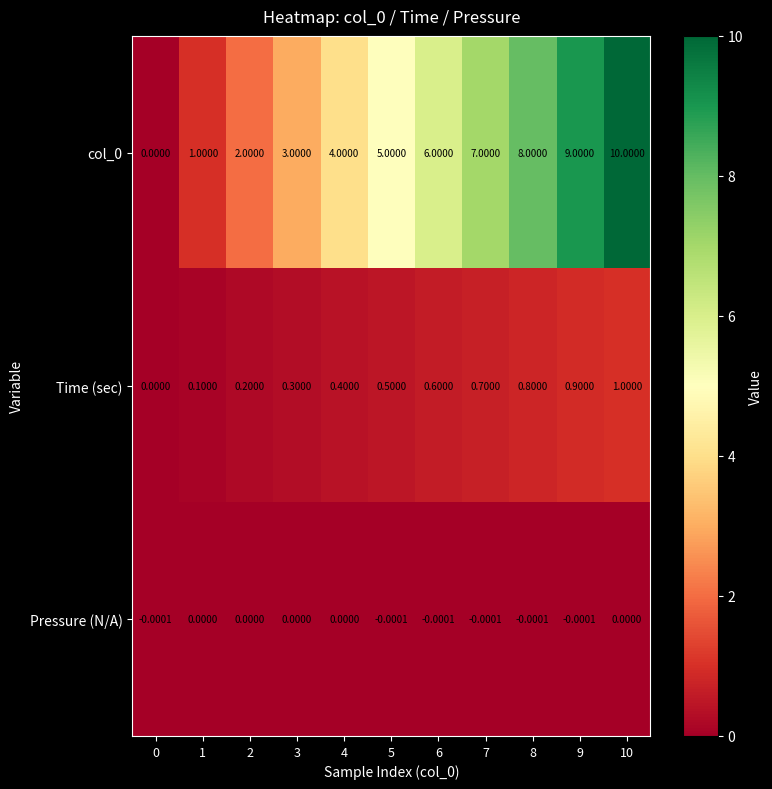

Is the value of col_0 at 10 greater than the value of Time (sec) at 7?

Yes